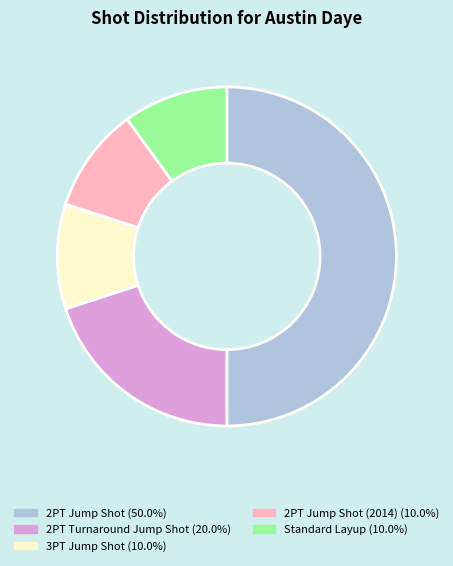

Which category has the biggest portion of the pie?

2PT Jump Shot